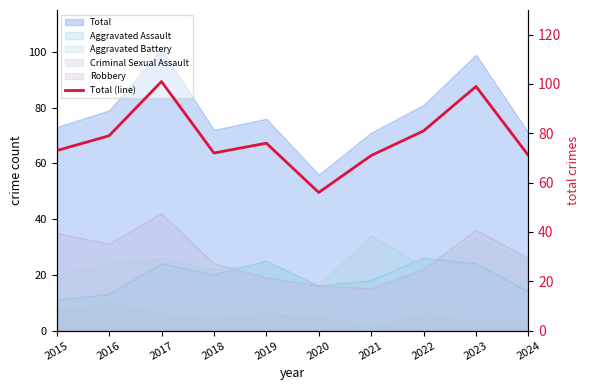

How many lines are shown in the chart?

1